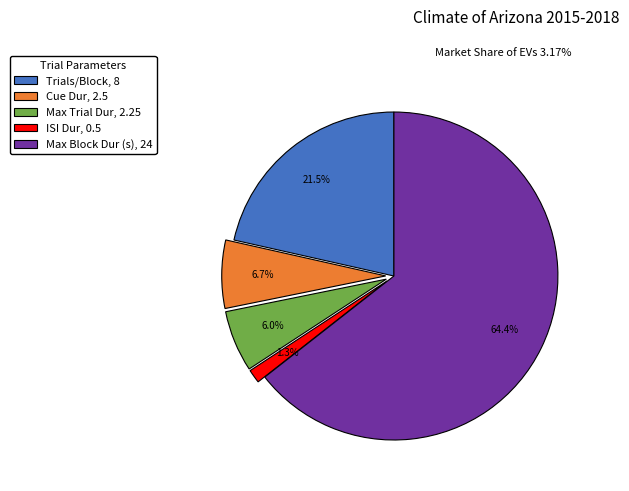

To the nearest percent, what is the difference between the largest and smallest slice percentages?

63%